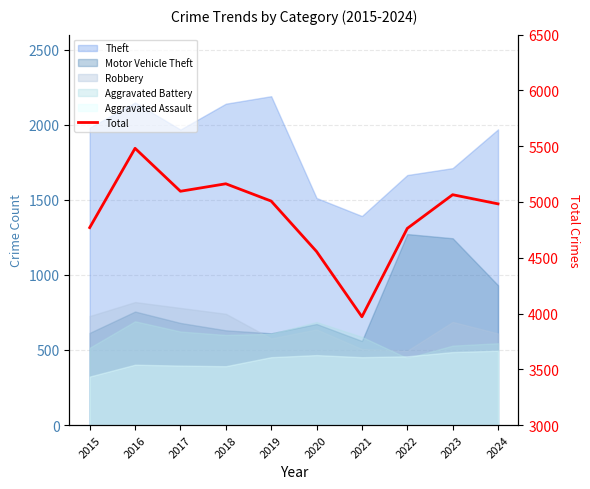

At which label does the data first exceed 5008?

2016